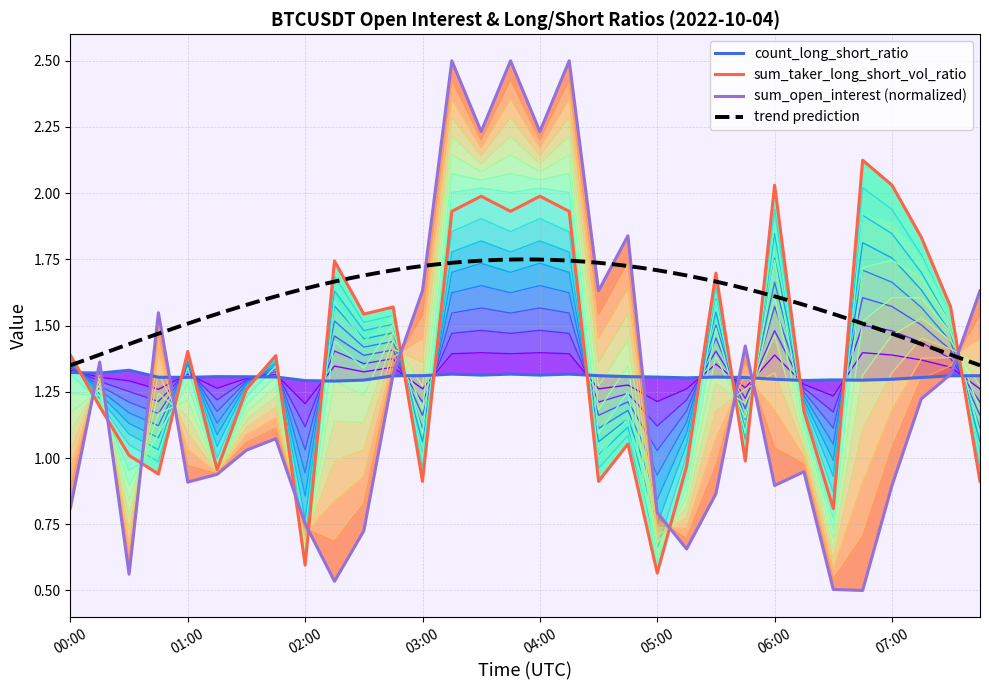

What is the minimum value shown in the chart?

0.5